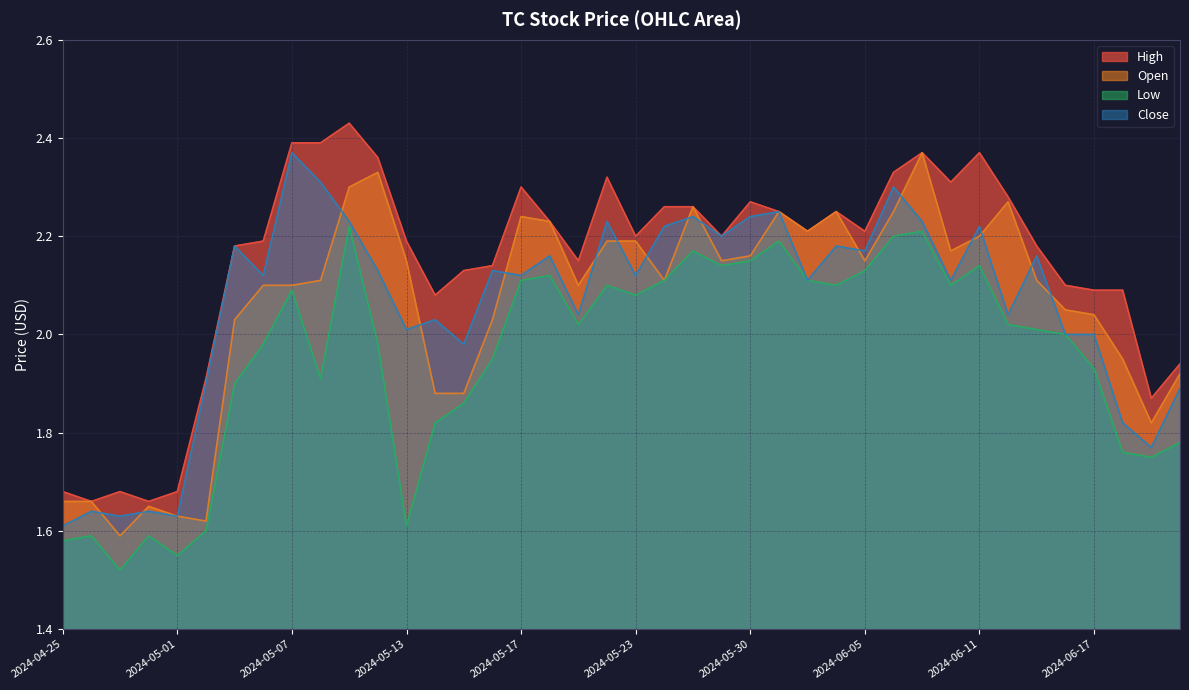

True or false: Open has a value of 4.0 at 2024-05-31.

False